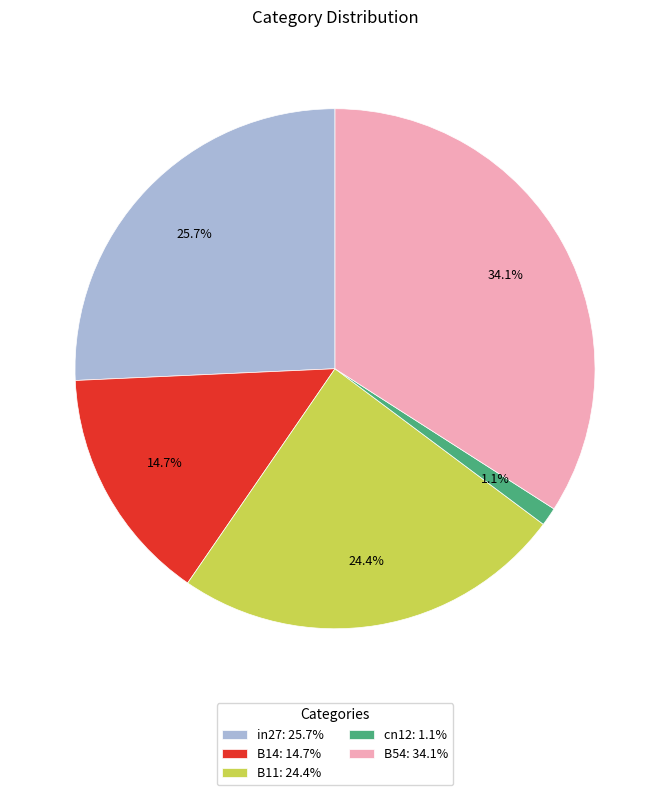

Which slice is the smallest?

cn12